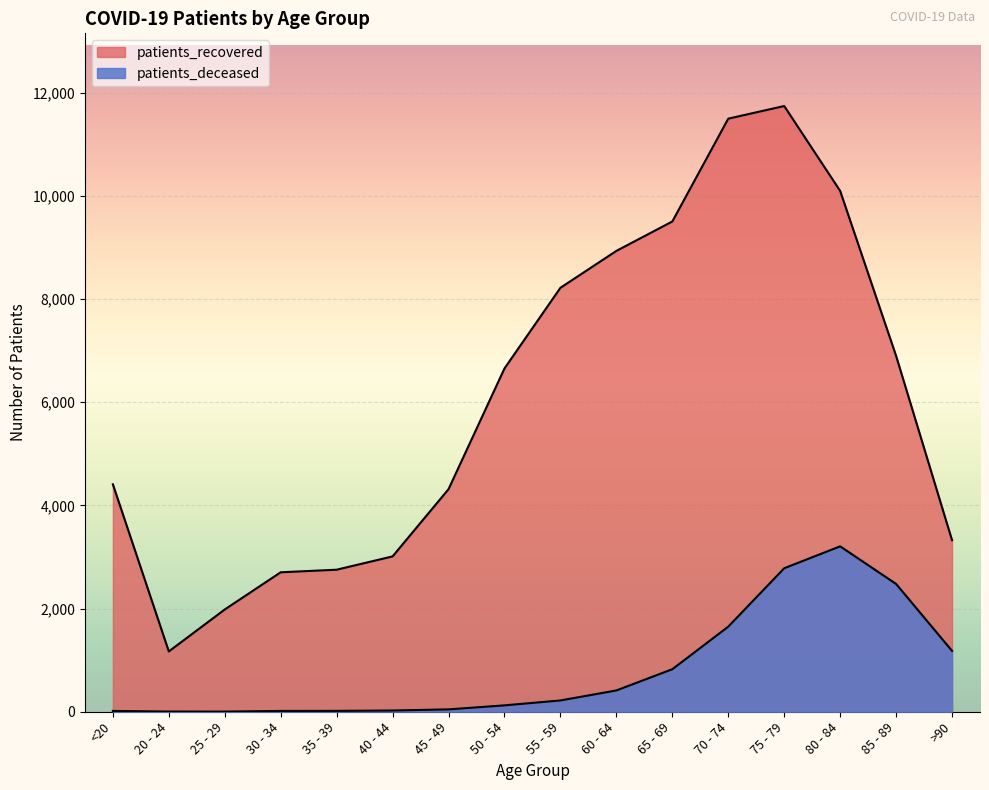

What is the sum of all patients_recovered values?

97198